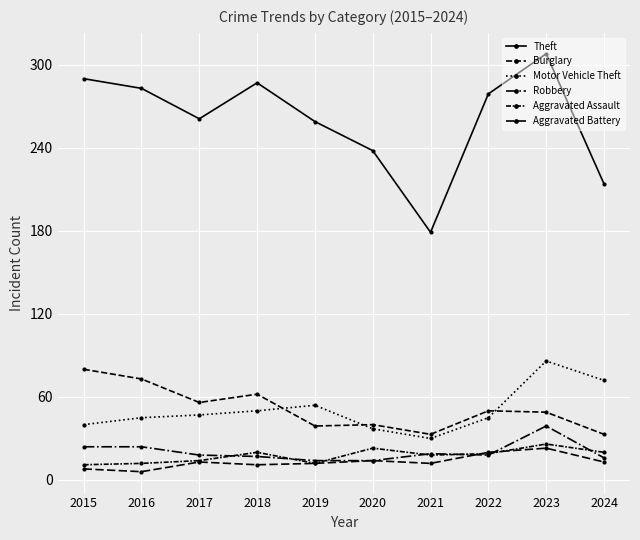

How many series are shown in this chart?

6